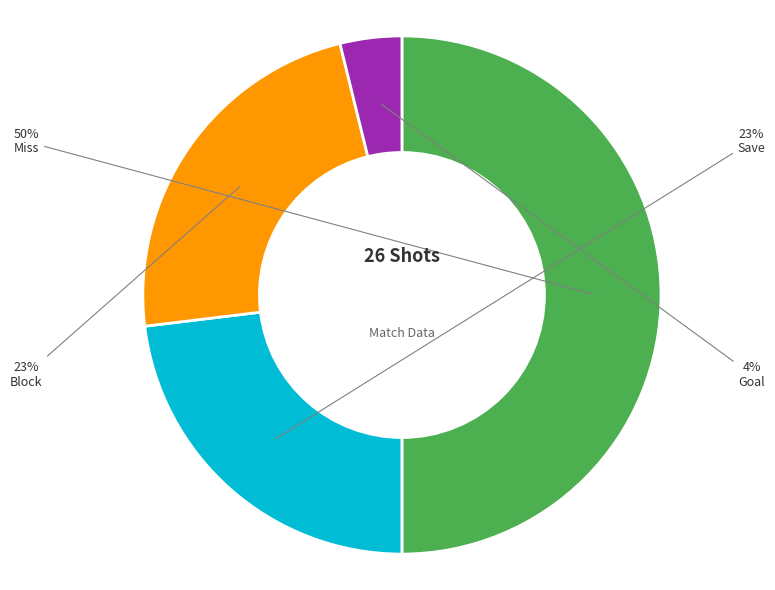

How many segments does this pie chart have?

4